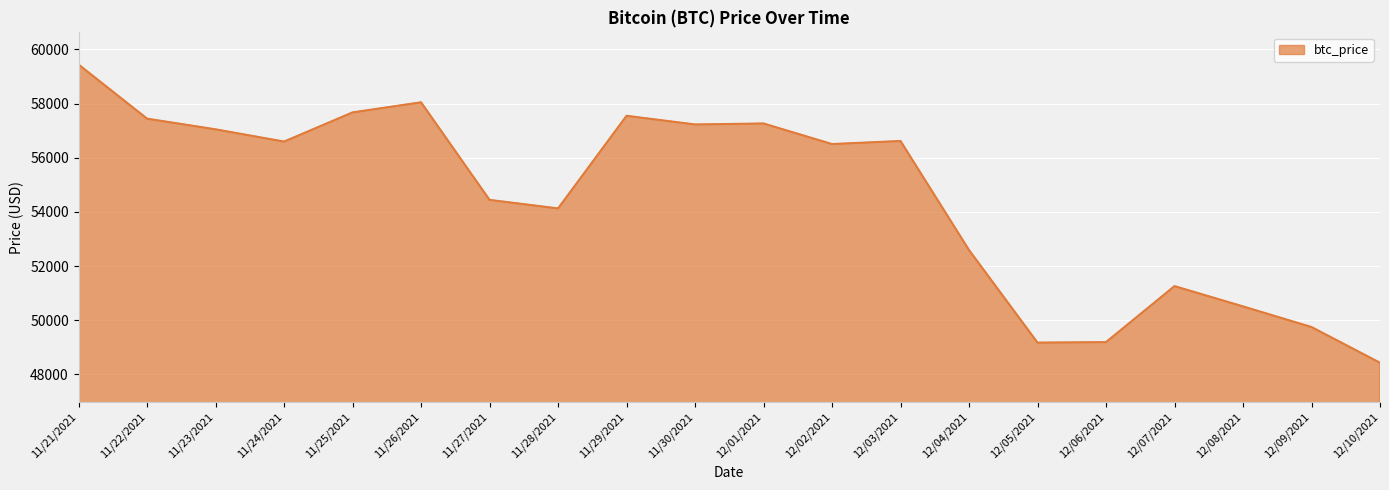

Which label corresponds to the largest value in the chart?

11/21/2021